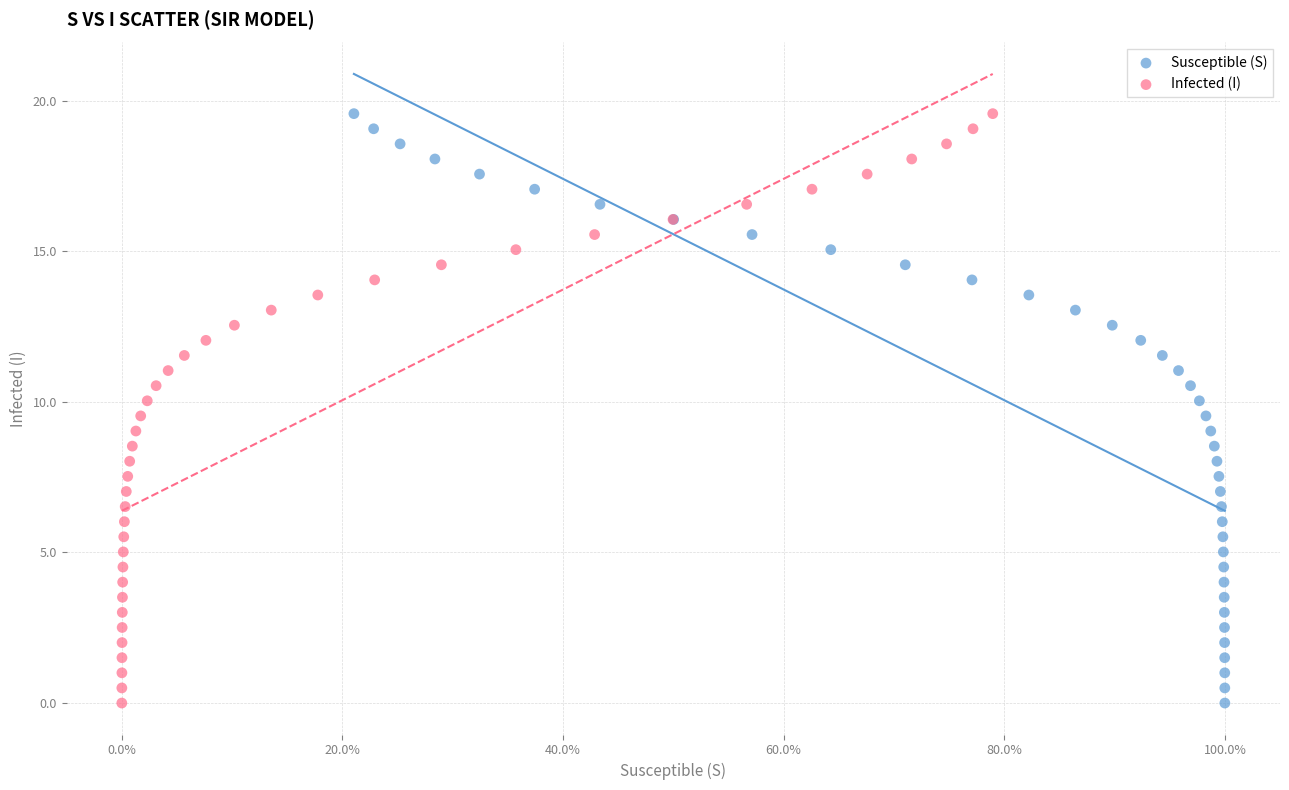

What are all the series names shown in the legend?

Susceptible (S), Infected (I)